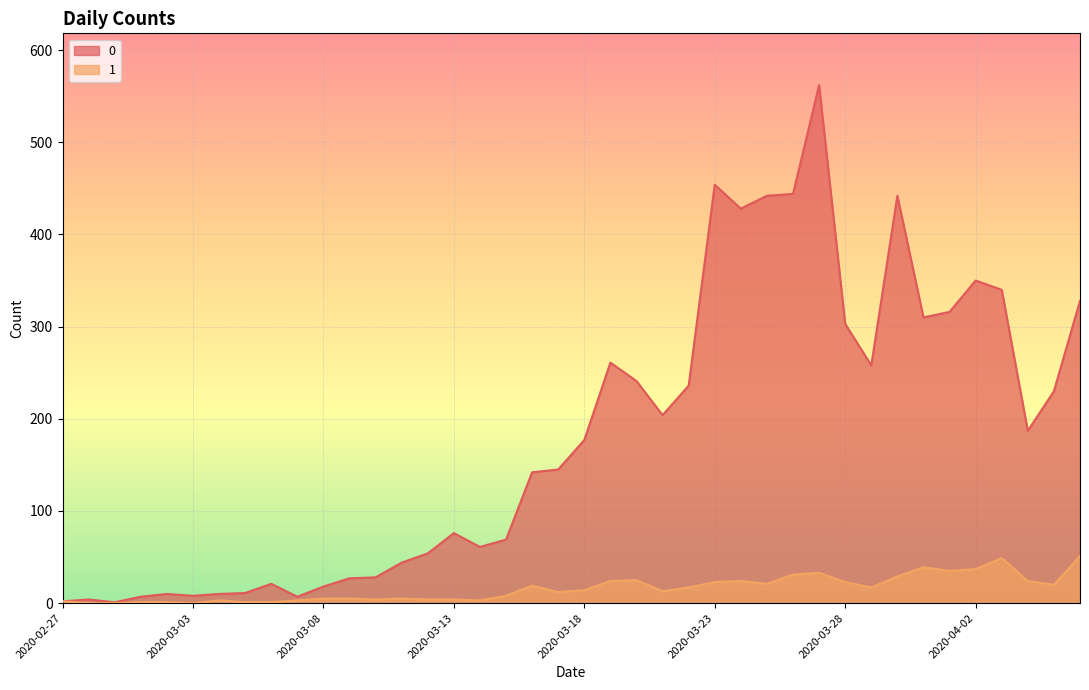

What value does the 1 series have at 2020-03-09?

5